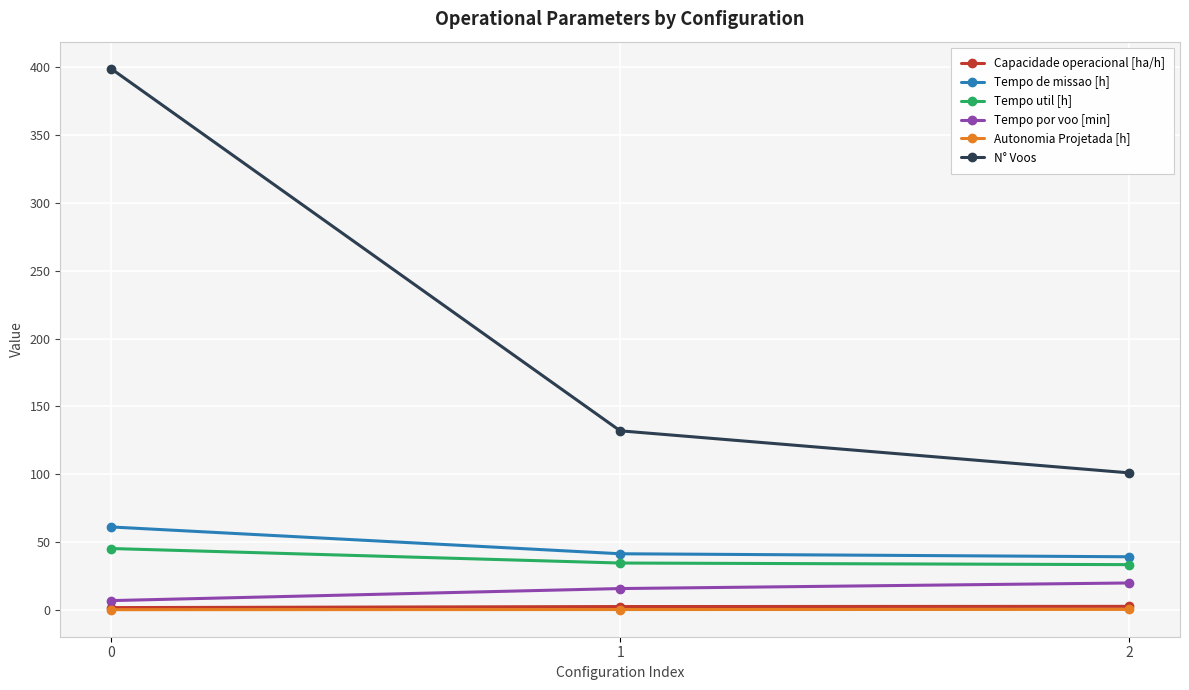

Which series has the widest spread of values?

N° Voos